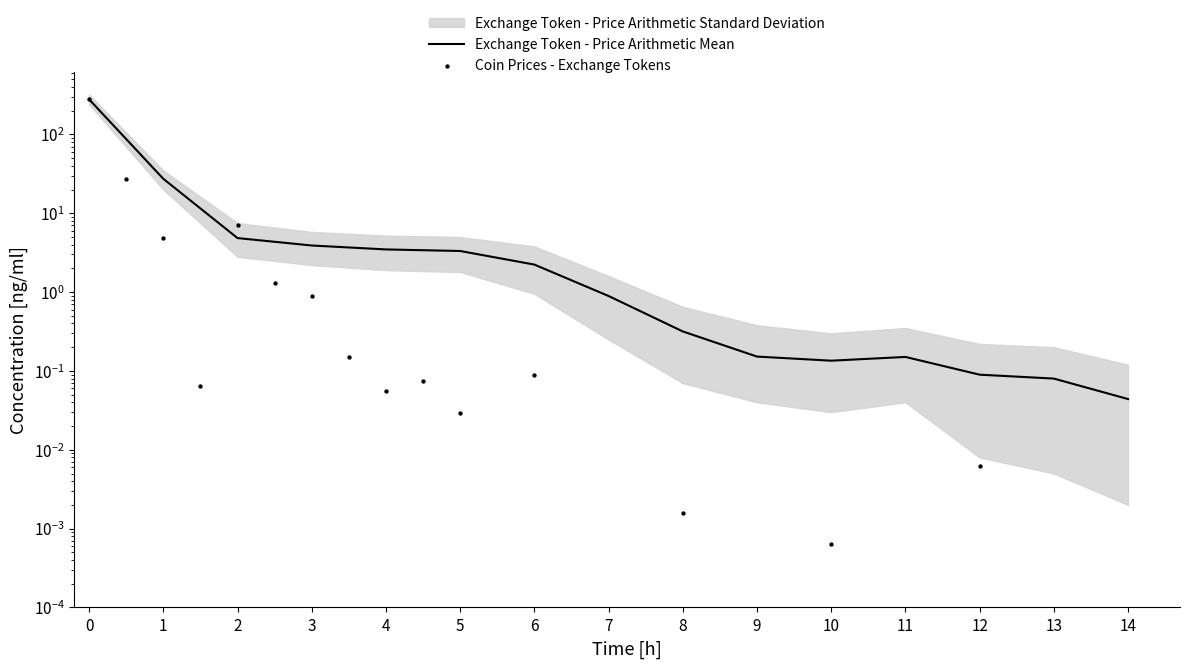

Which series has the largest Y range (max minus min)?

Coin Prices - Exchange Tokens